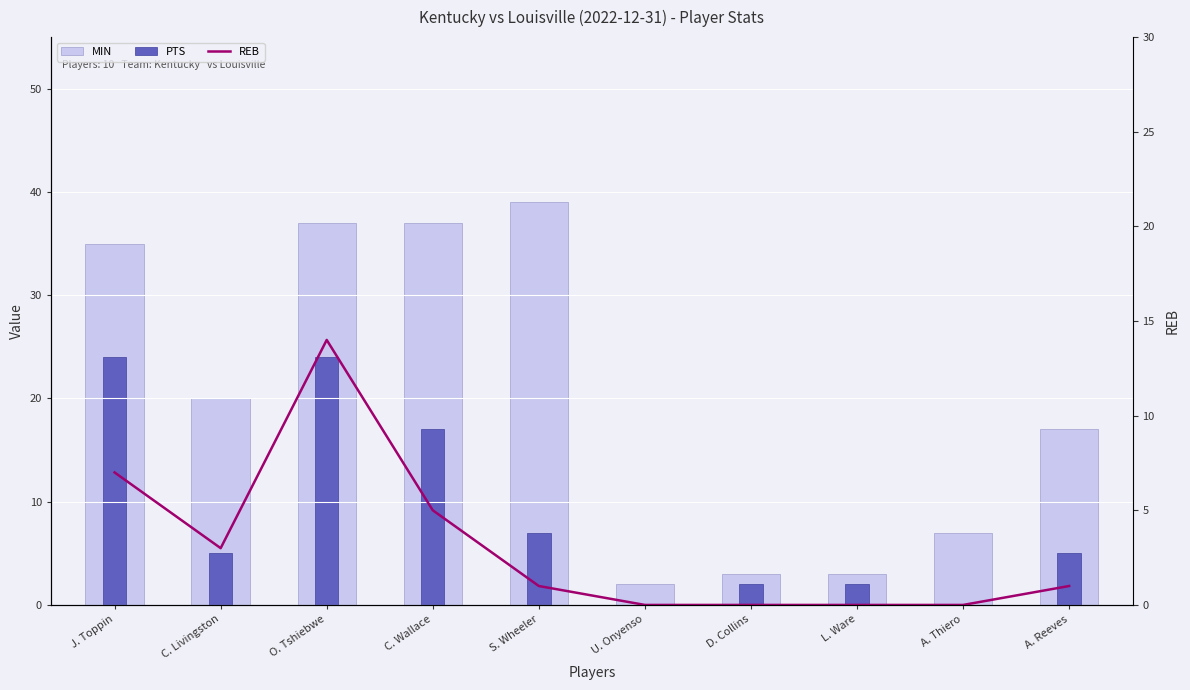

What is the difference between the highest and lowest values at C. Livingston?

17